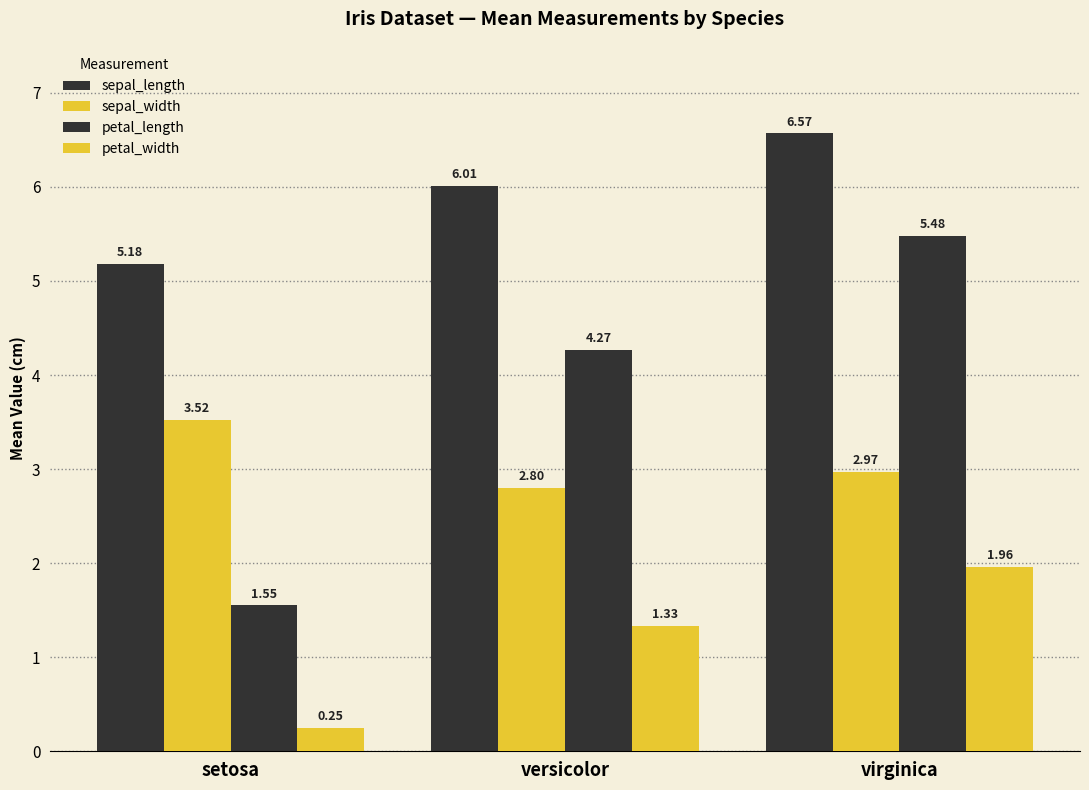

What value does the sepal_width series have at virginica?

3.0